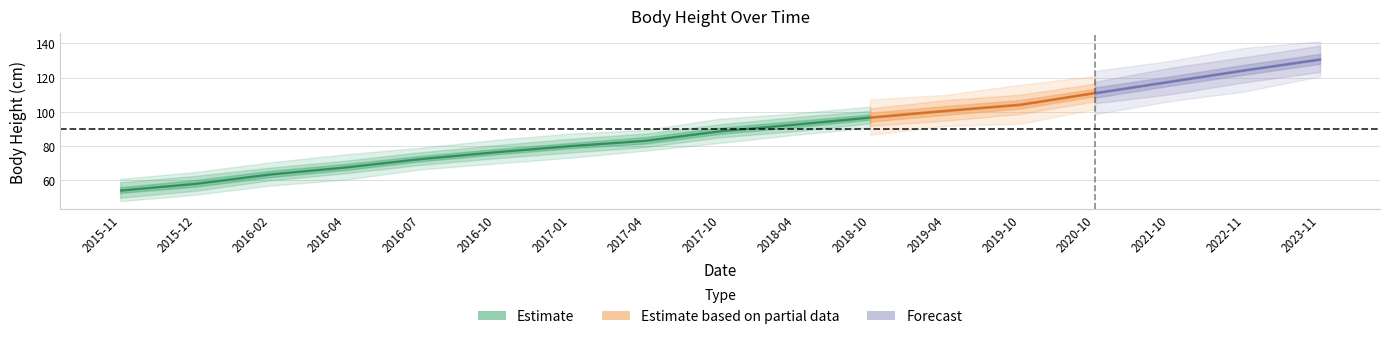

The value at 2018-04 is 141.7. True or false?

False